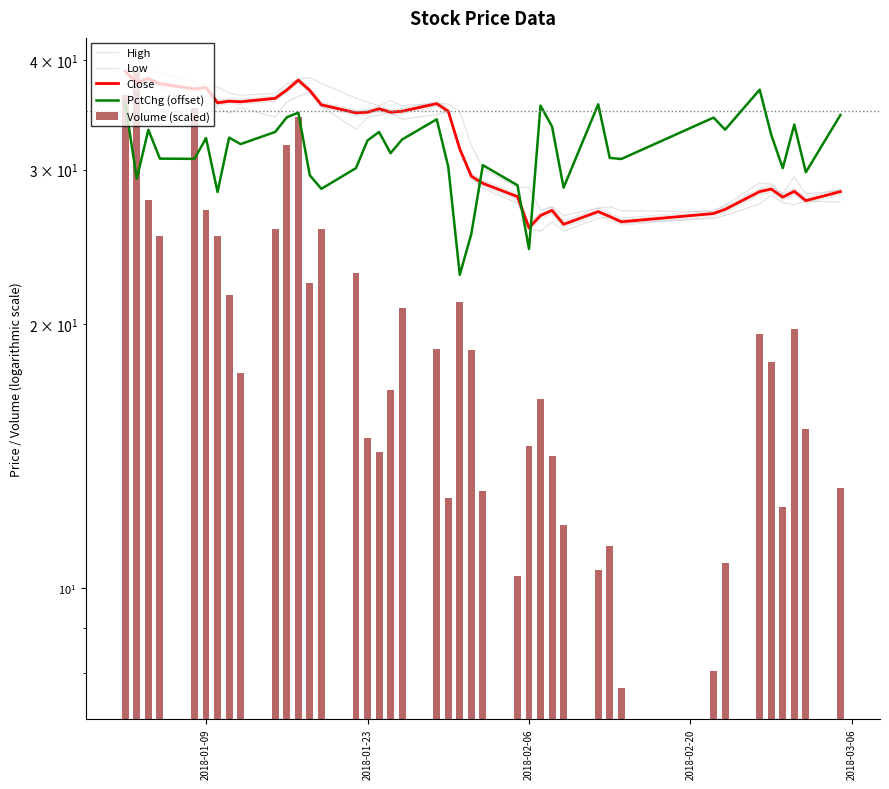

Does the chart contain stacked bars?

No